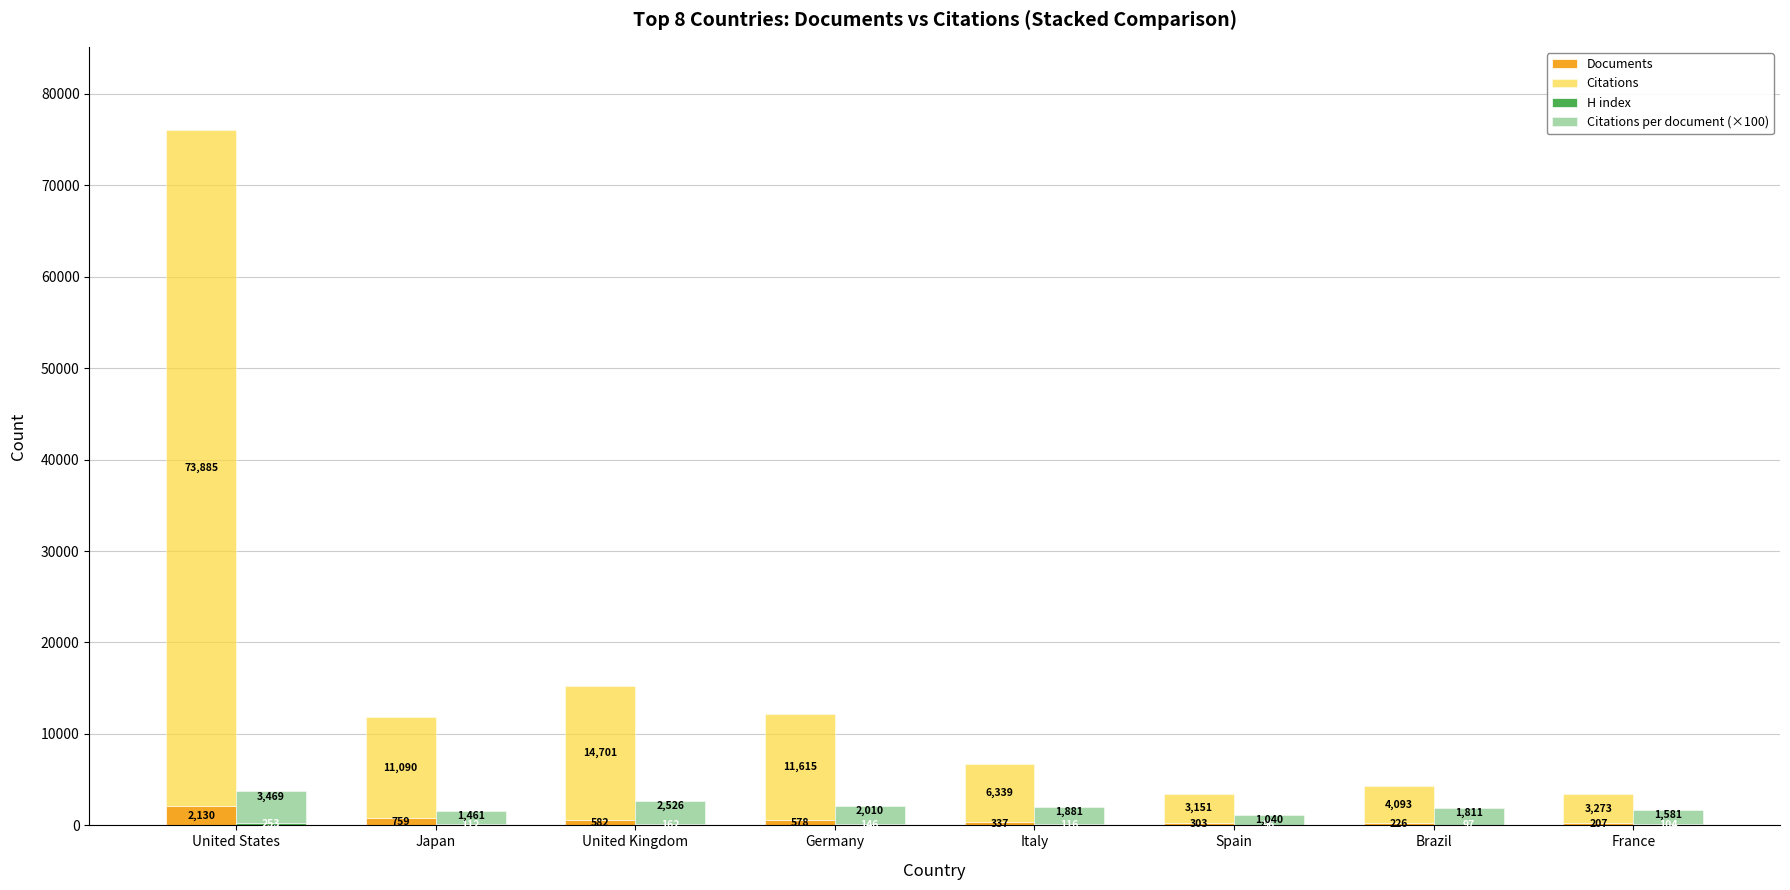

What is the label of the 8th bar from the left?

France